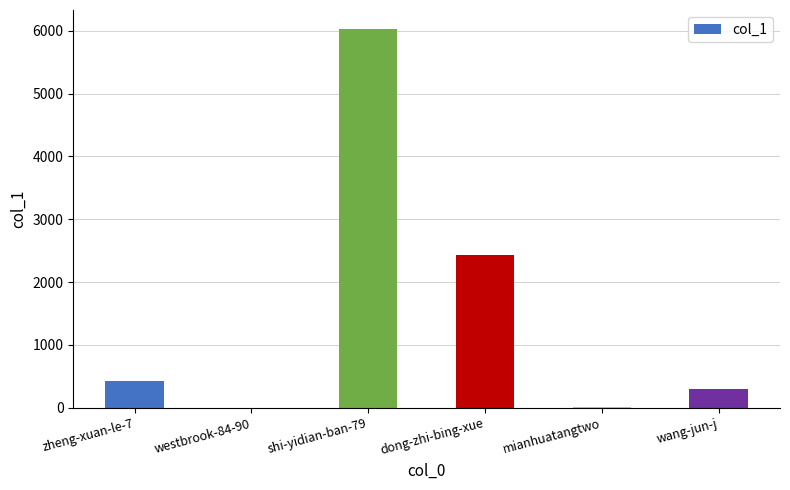

Between dong-zhi-bing-xue and wang-jun-j, which is larger?

dong-zhi-bing-xue